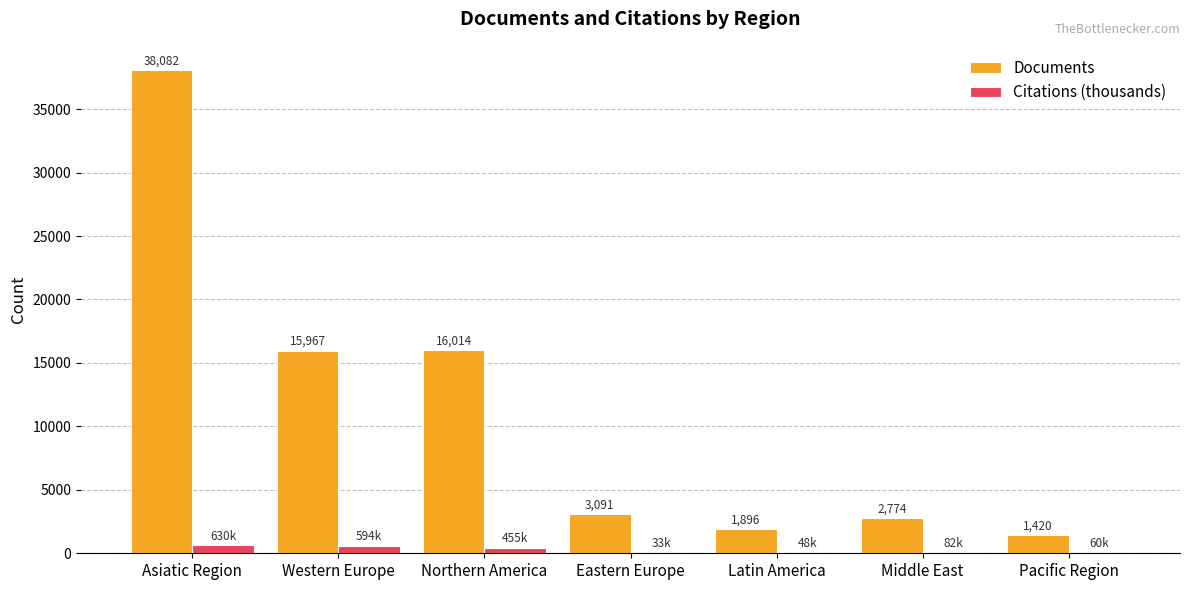

At which category does the chart reach its peak across all series?

Asiatic Region